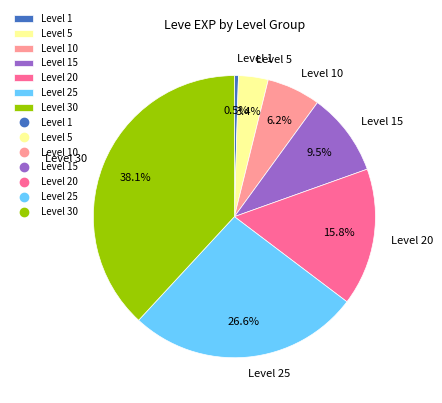

Do Level 30 and Level 20 together represent more than half of the pie?

Yes